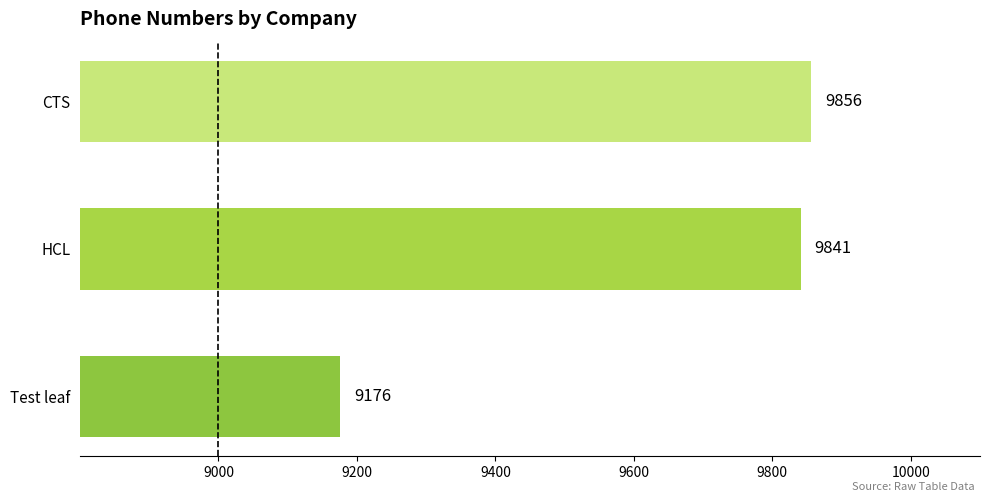

How many bars are there in total?

3